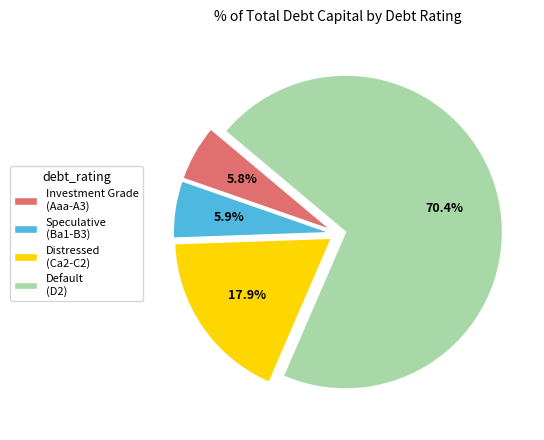

How many segments does this pie chart have?

4